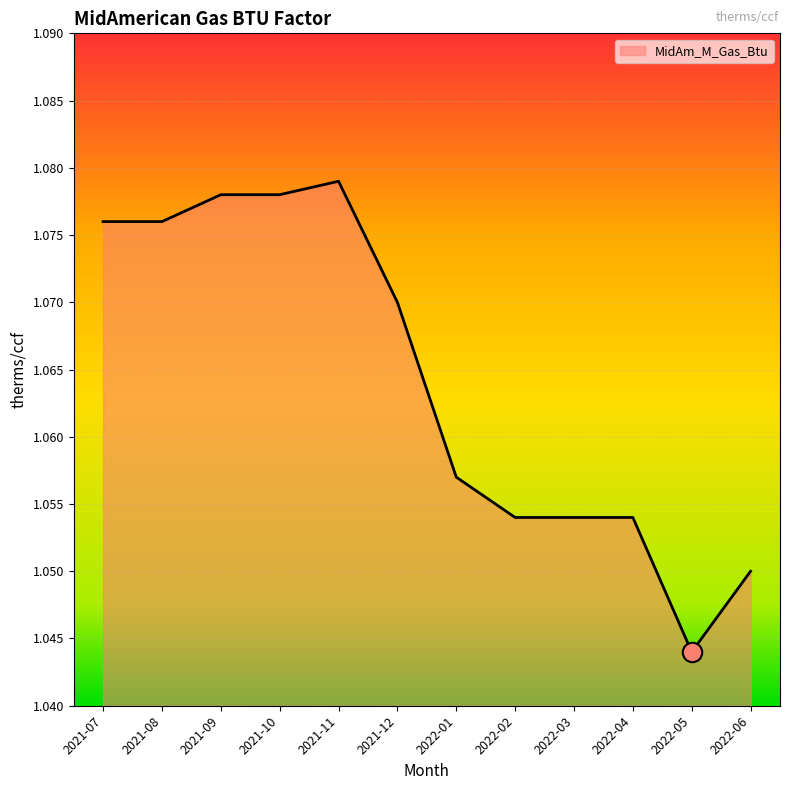

Which has a higher value, 2021-07 or 2021-12?

2021-07